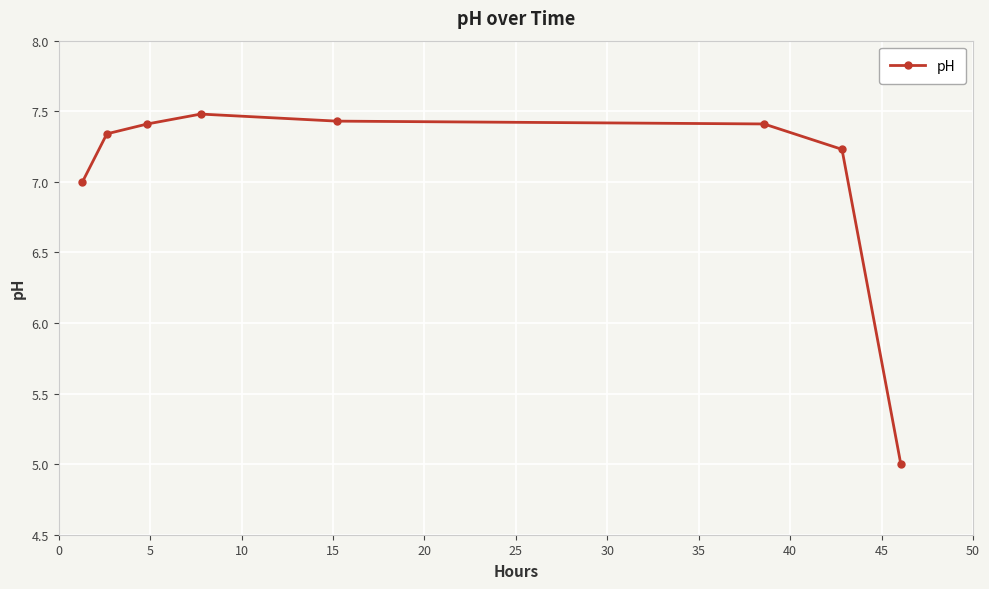

Count the number of categories in the chart.

8